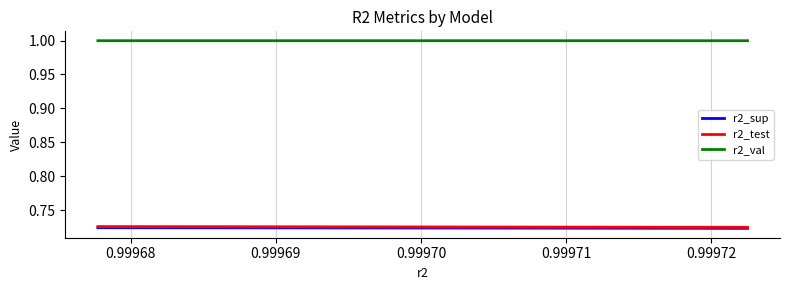

Which series has the largest total across all categories?

r2_val